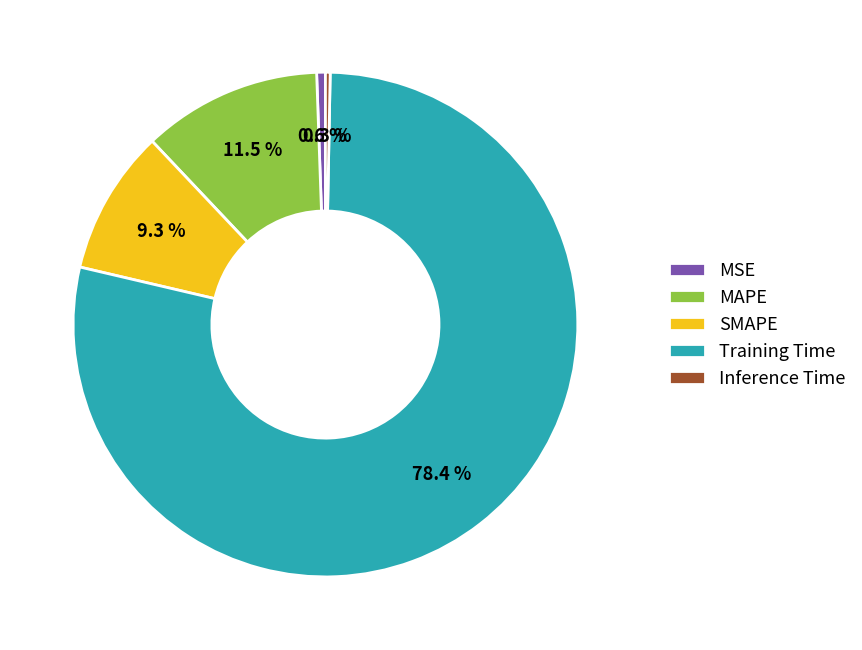

Is it true that SMAPE is 17% of the pie?

False